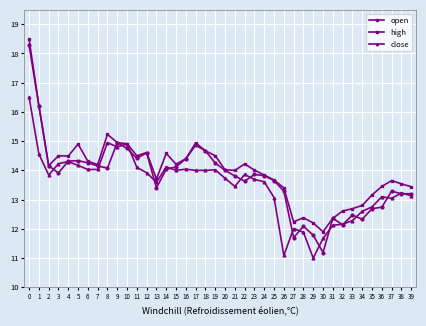

What is the value of the close point at the 32nd from the left?

12.1